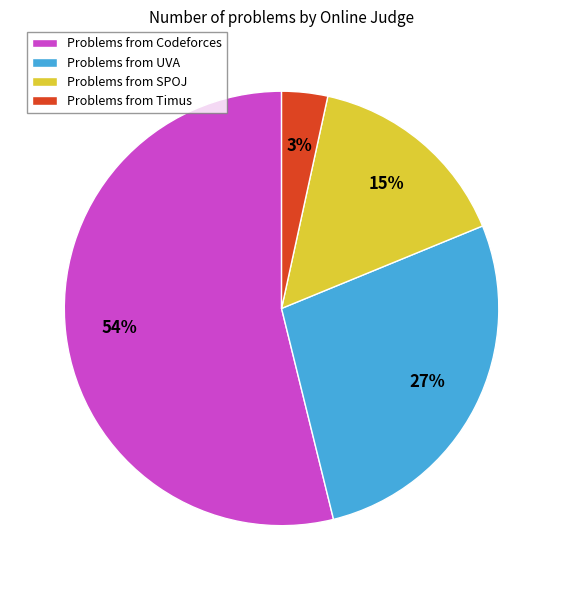

What is the largest slice in the pie chart?

Problems from Codeforces